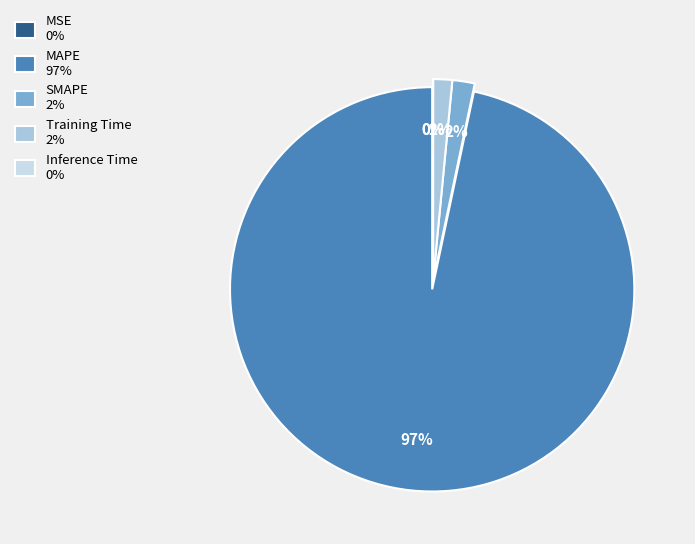

Which slice is the largest?

MAPE